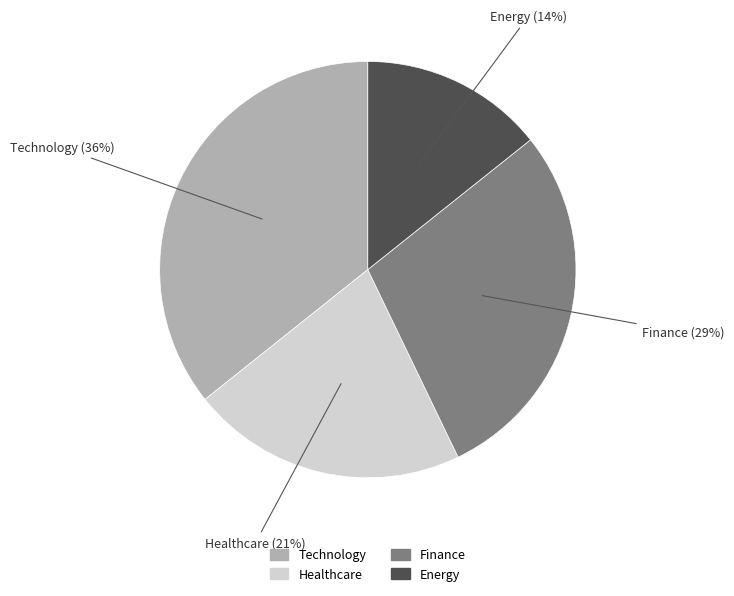

Is the sum of Energy and Finance greater than half?

No